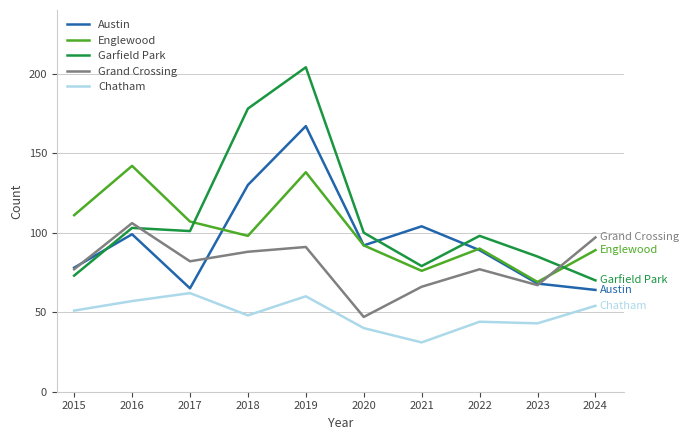

Where do Garfield Park and Austin first cross each other?

2015 and 2016